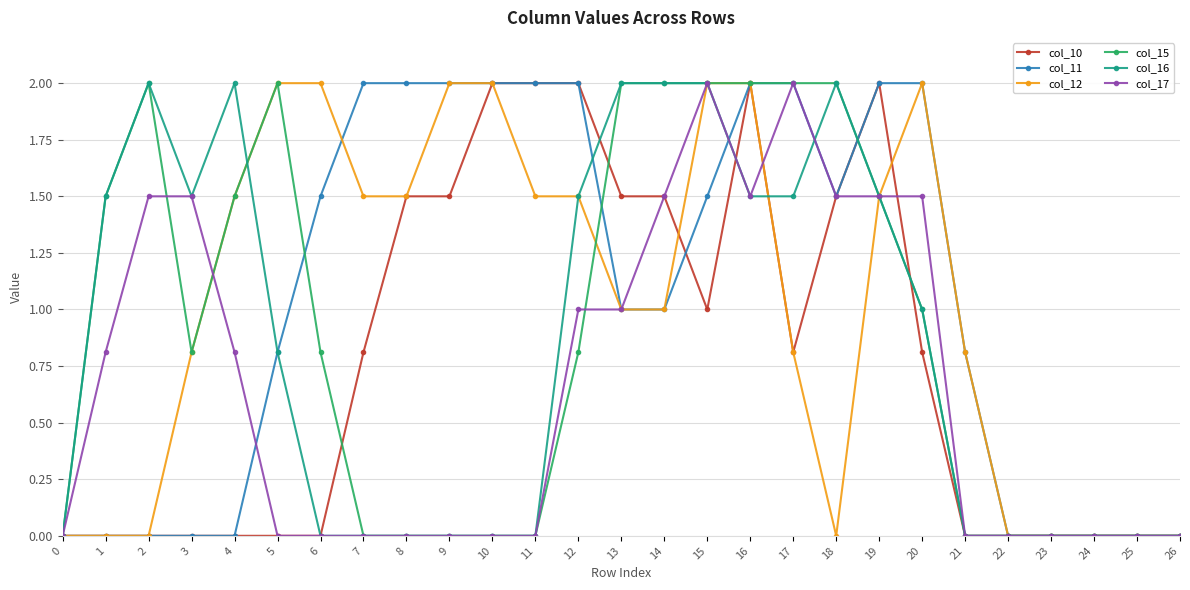

Does the chart have visible grid lines?

Yes